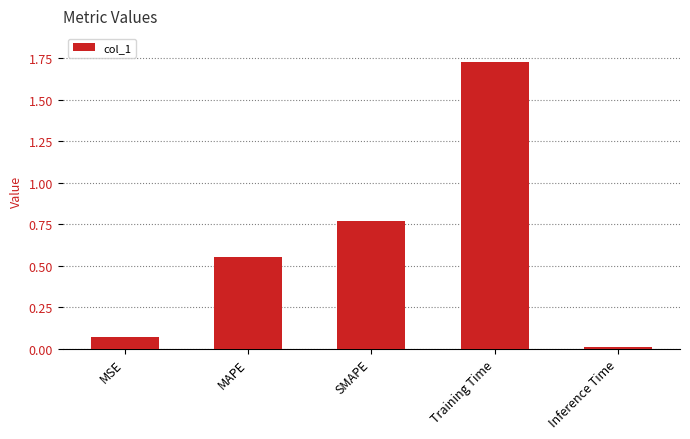

What is the difference between the second highest and second lowest values?

0.7